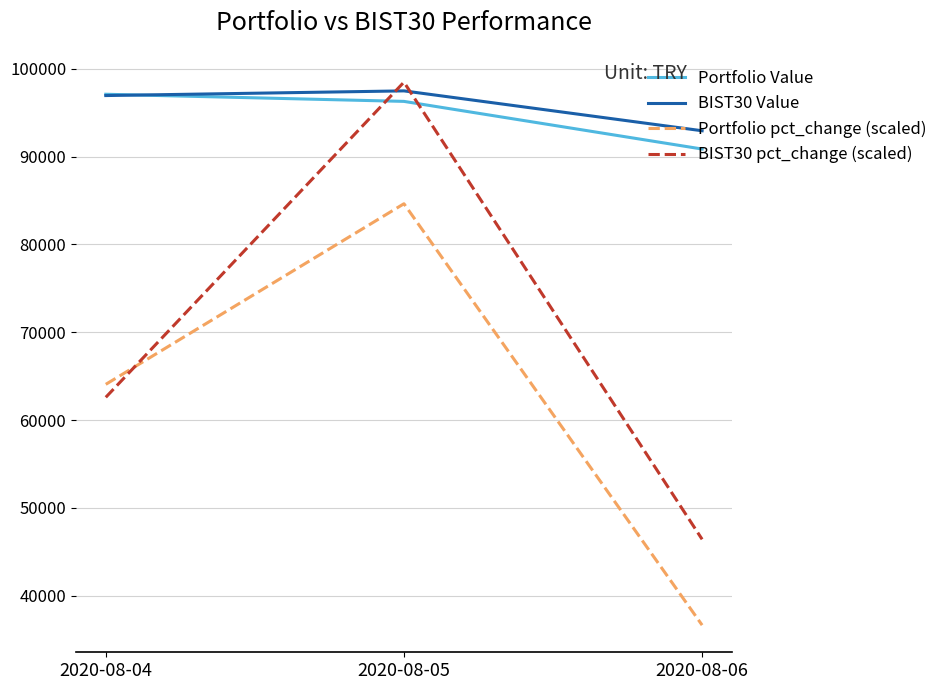

Rank the categories by BIST30 pct_change (scaled) value from lowest to highest.

2020-08-06, 2020-08-04, 2020-08-05